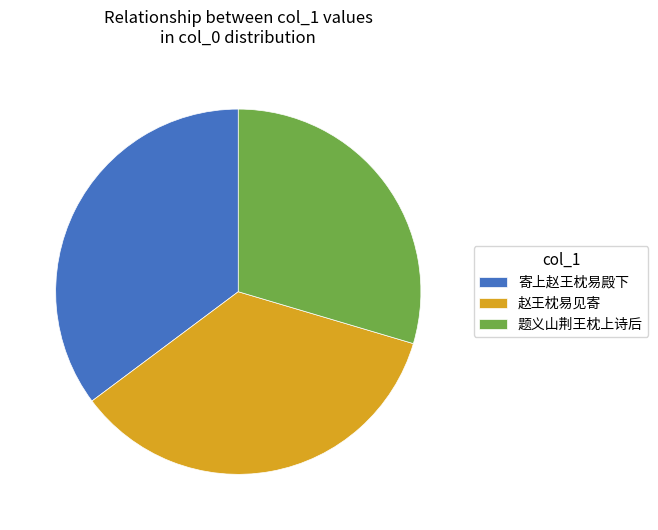

Do 寄上赵王枕易殿下 and 赵王枕易见寄 together represent more than half of the pie?

Yes